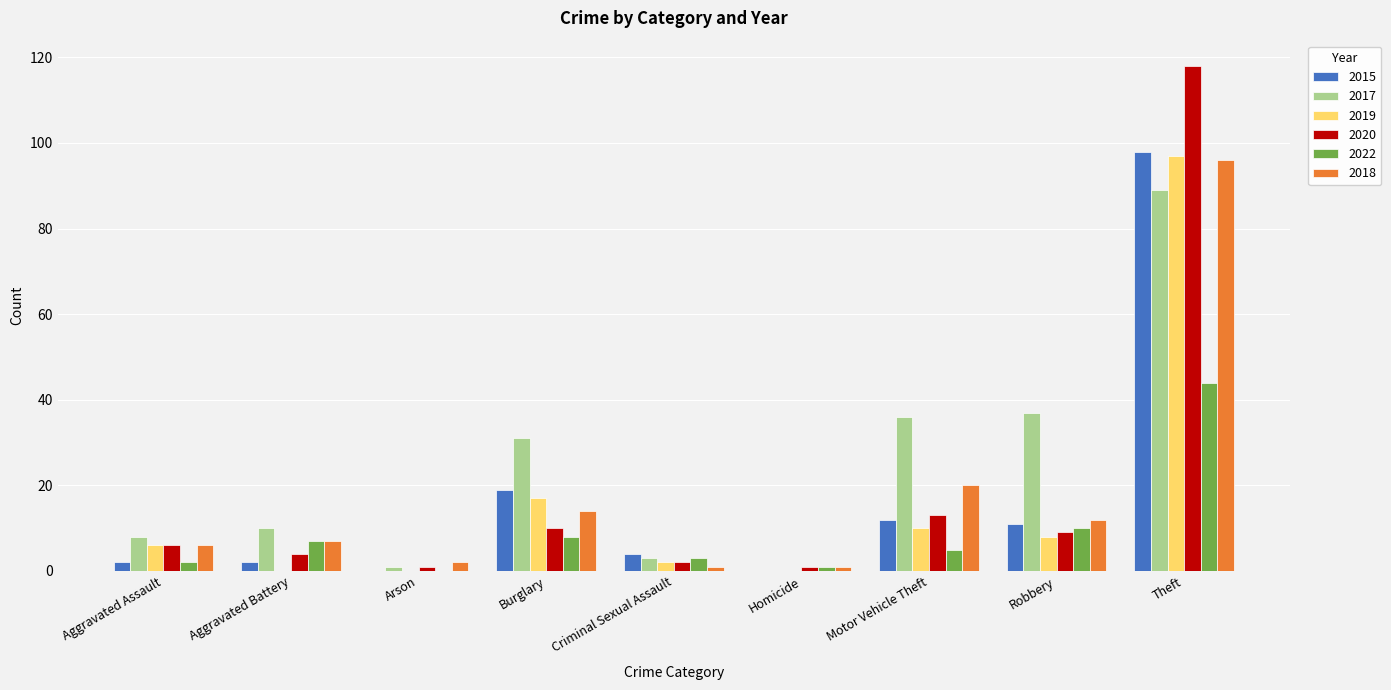

Count the number of data series in this chart.

6